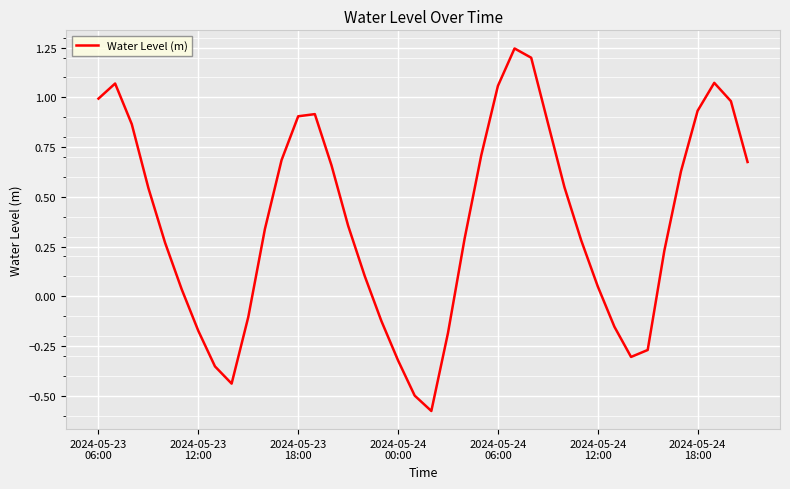

Reading left to right, what are all the values shown in this chart?

1.0	1.1	0.9	0.5	0.3	0.0	-0.2	-0.4	-0.4	-0.1	0.3	0.7	0.9	0.9	0.7	0.4	0.1	-0.1	-0.3	-0.5	-0.6	-0.2	0.3	0.7	1.1	1.2	1.2	0.9	0.5	0.3	0.0	-0.2	-0.3	-0.3	0.2	0.6	0.9	1.1	1.0	0.7